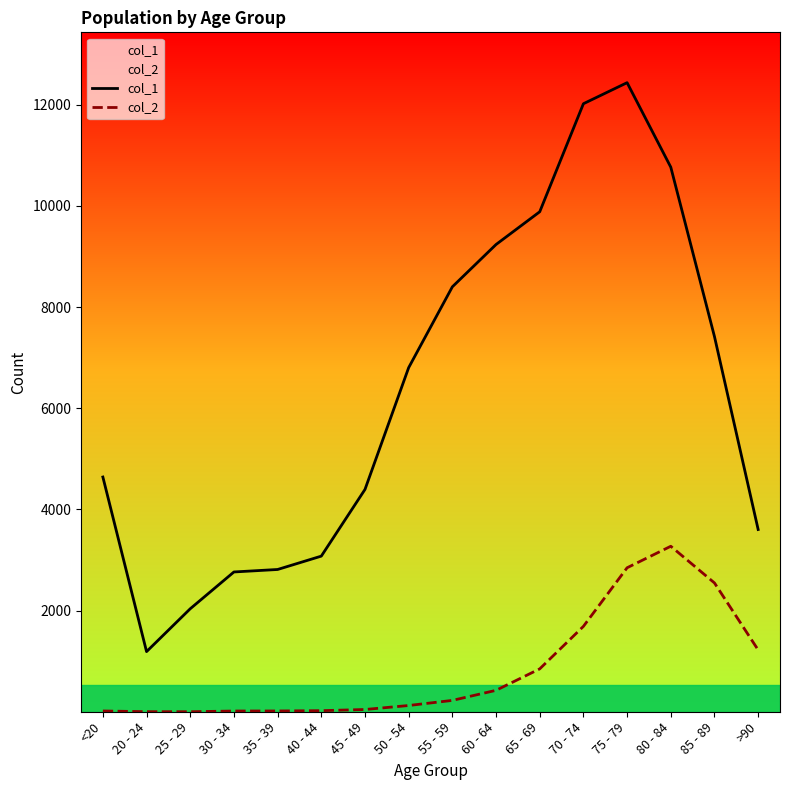

Does the chart have visible grid lines?

No